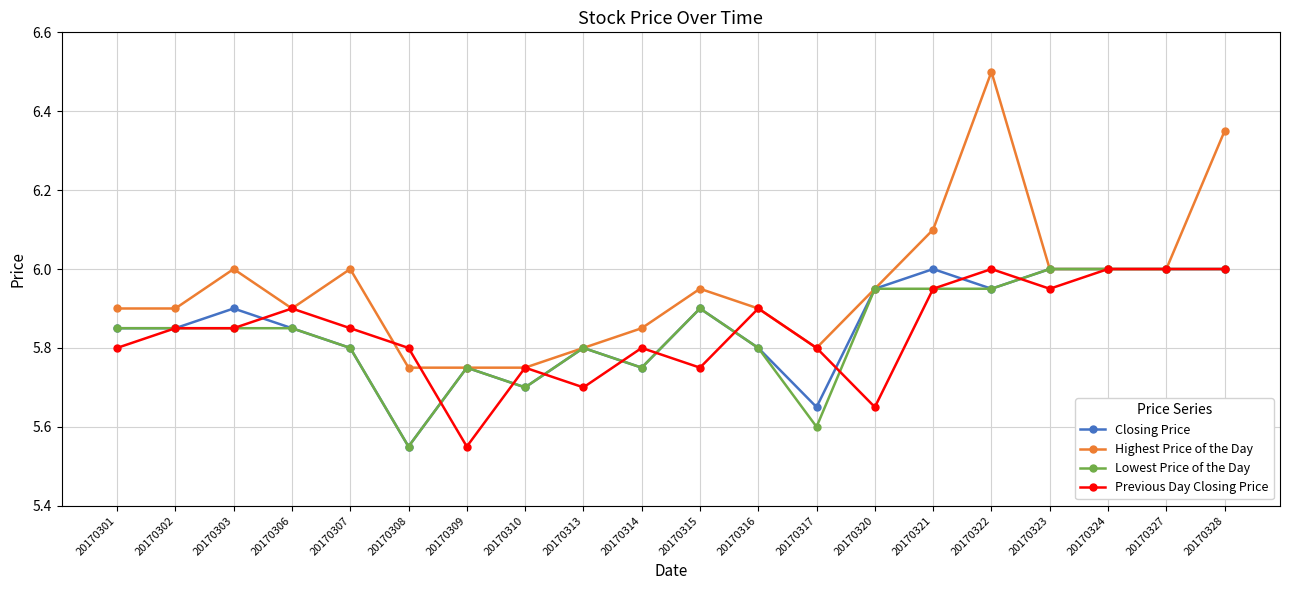

Which label corresponds to the largest value in the chart?

20170322